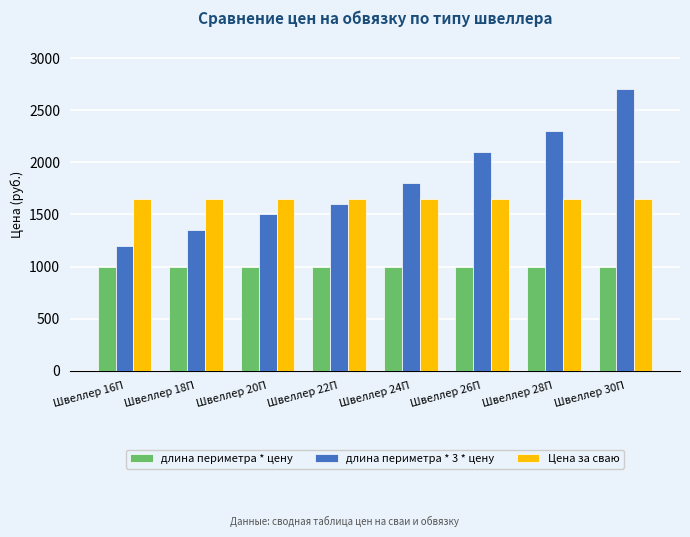

What is the value of the Цена за сваю bar at the 2nd from the left?

1650